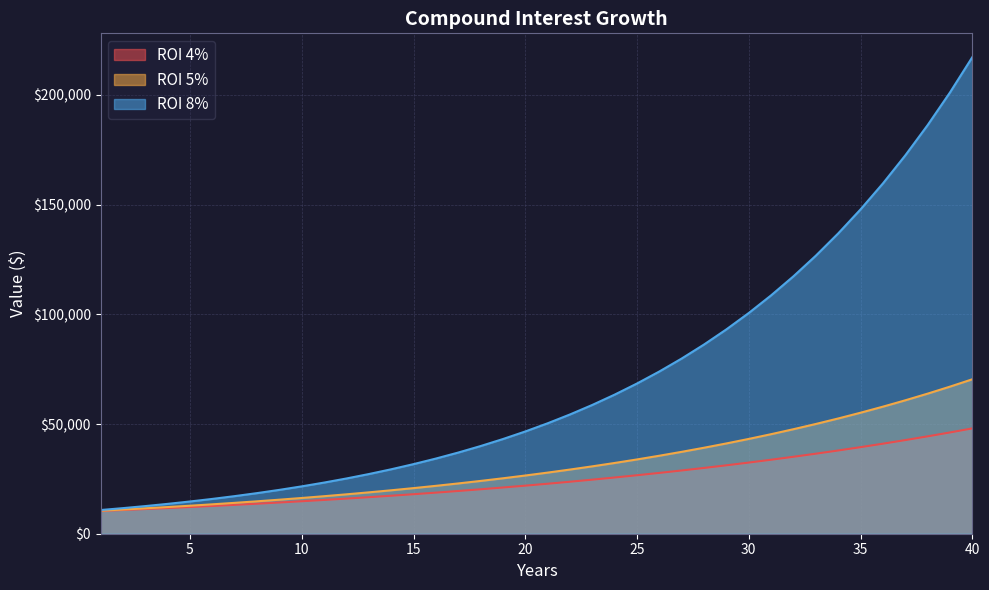

Which series has the largest total across all categories?

ROI 8%